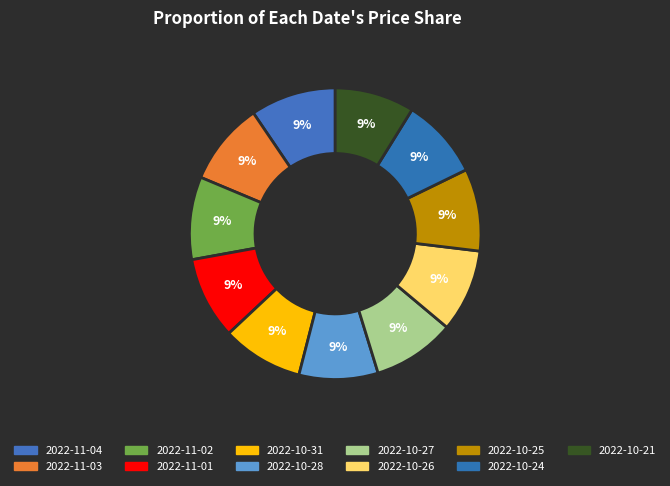

Approximately how many times larger is the value at 2022-10-25 compared to 2022-11-04?

1.0